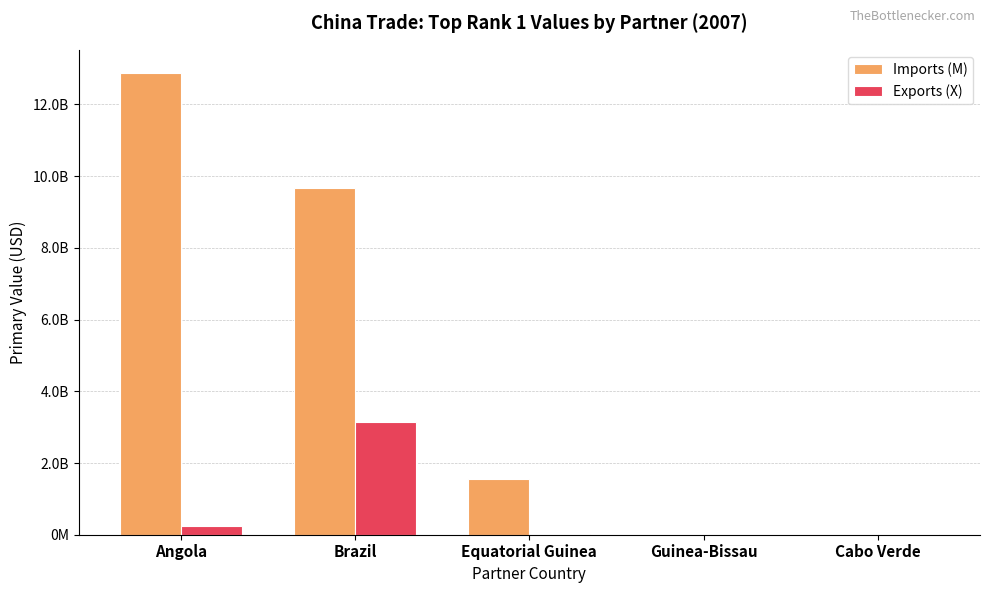

At which label is Imports (M) closest to 6439767246?

Brazil